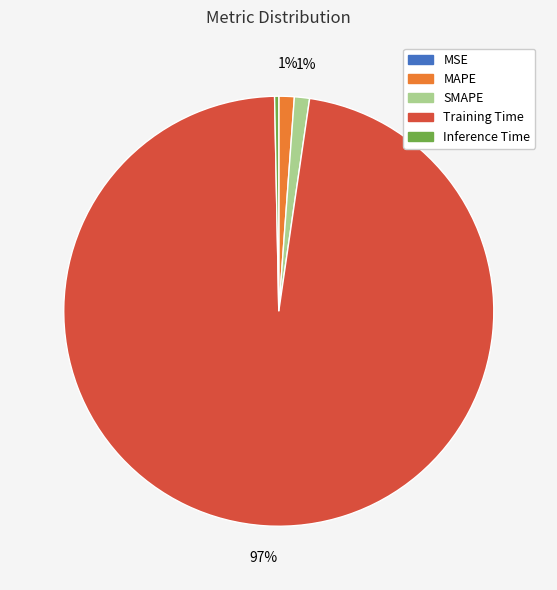

To the nearest percent, what percentage of the pie is MAPE?

1%